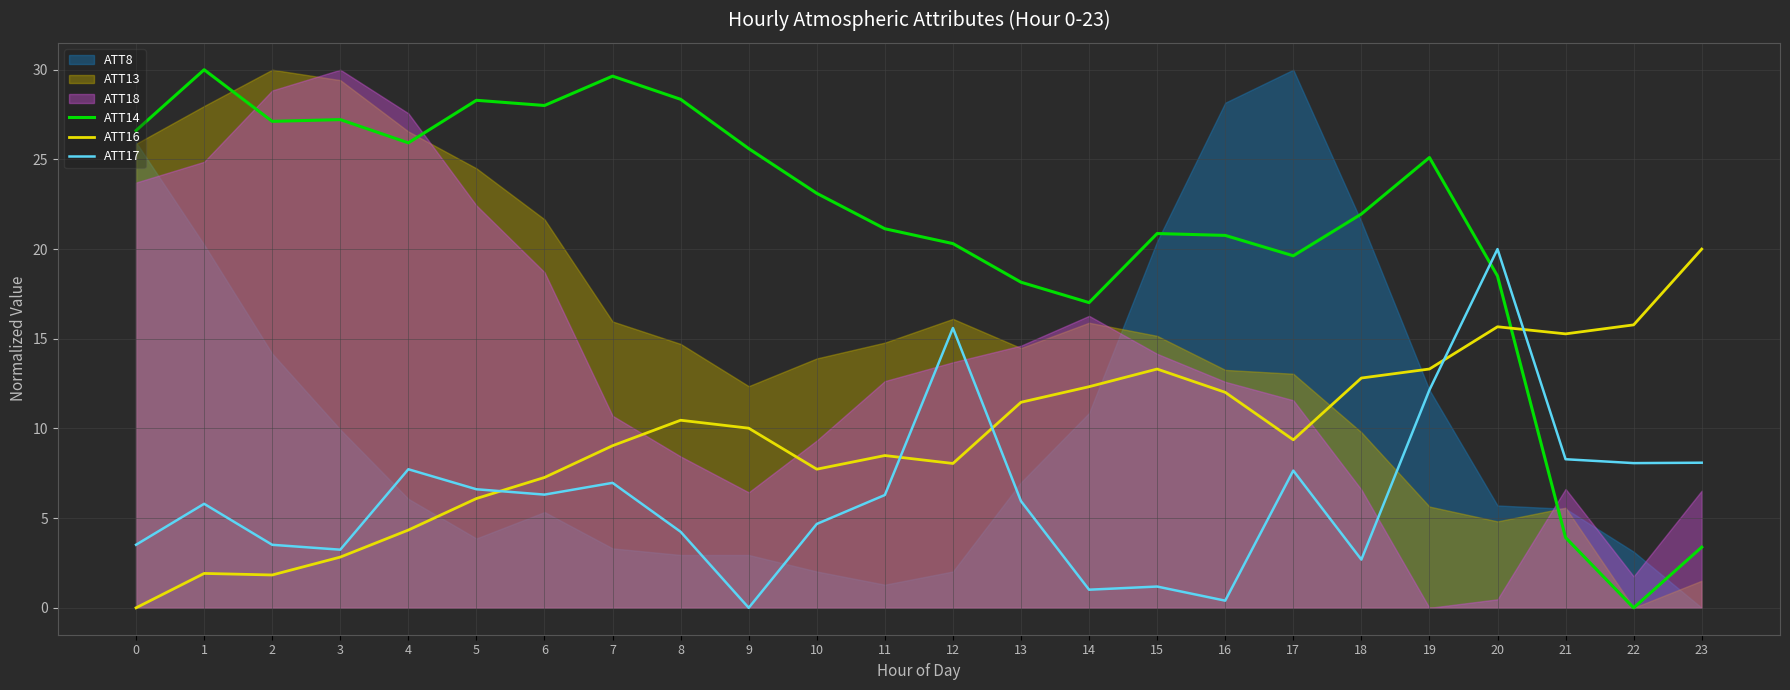

How many values in ATT14 are above zero?

23